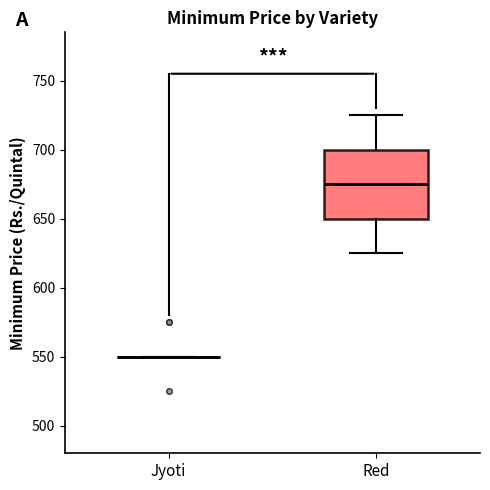

Reading left to right, read every box against the y-axis: the position of its median line, the range the box covers, and the ends of its whiskers. The values are not printed on the chart, so give them approximately, as read against the axis.

Jyoti: box collapsed to a line at 550, whiskers 550 to 550
Red: median 675, box 650 to 700, whiskers 625 to 725